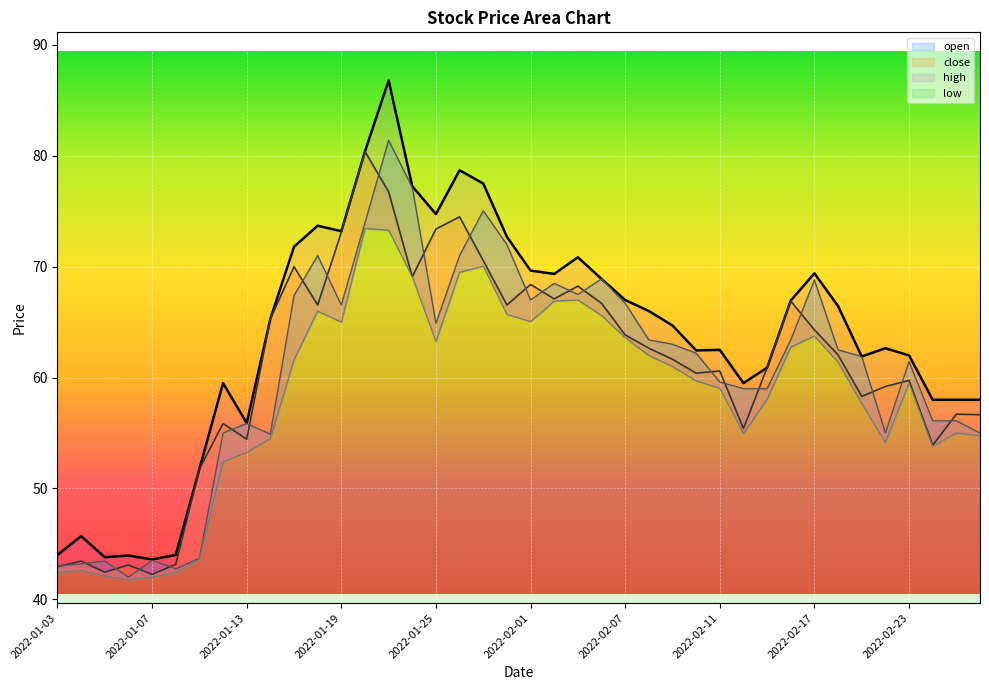

After their last crossing, which series has the higher values: open_line or close_line?

close_line